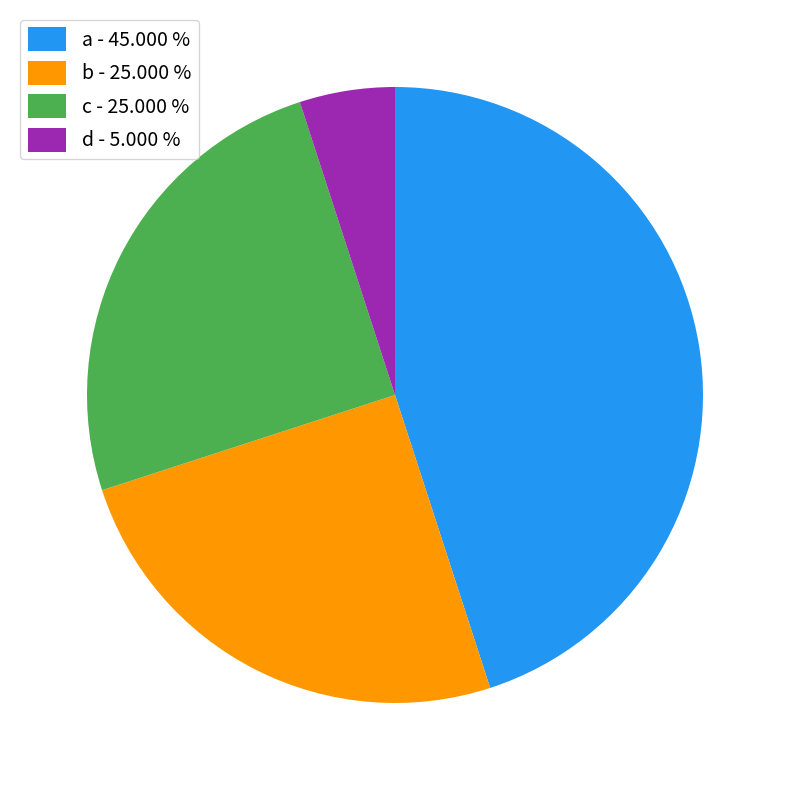

Which slice is the smallest?

d